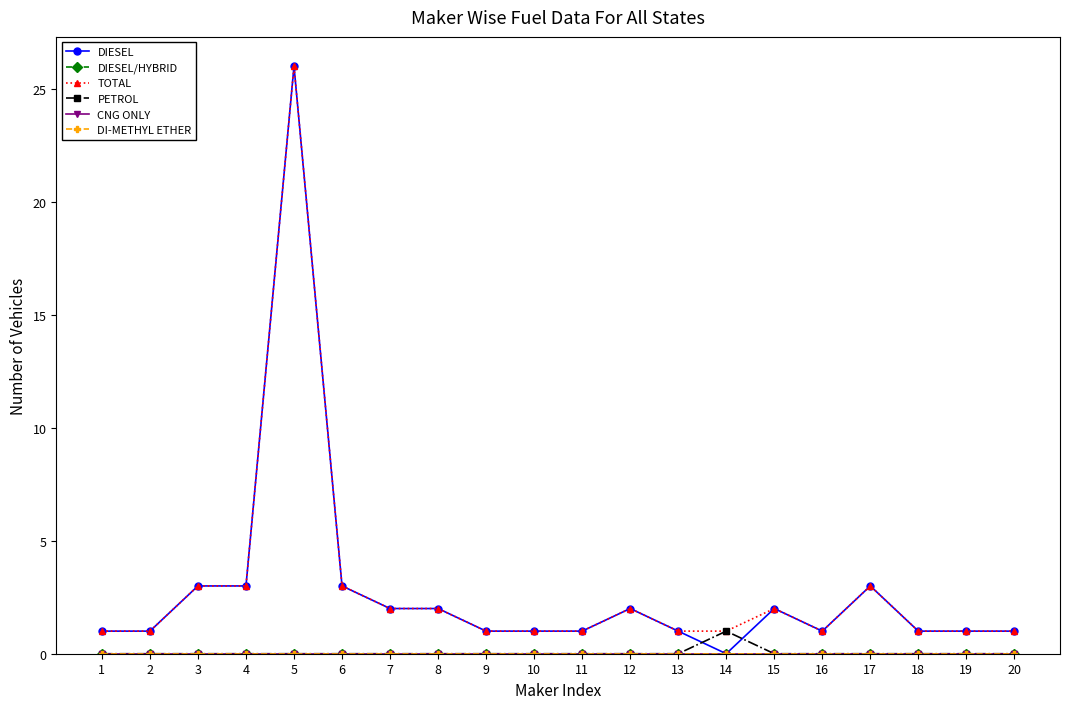

How many interior local peaks does the PETROL series have?

1